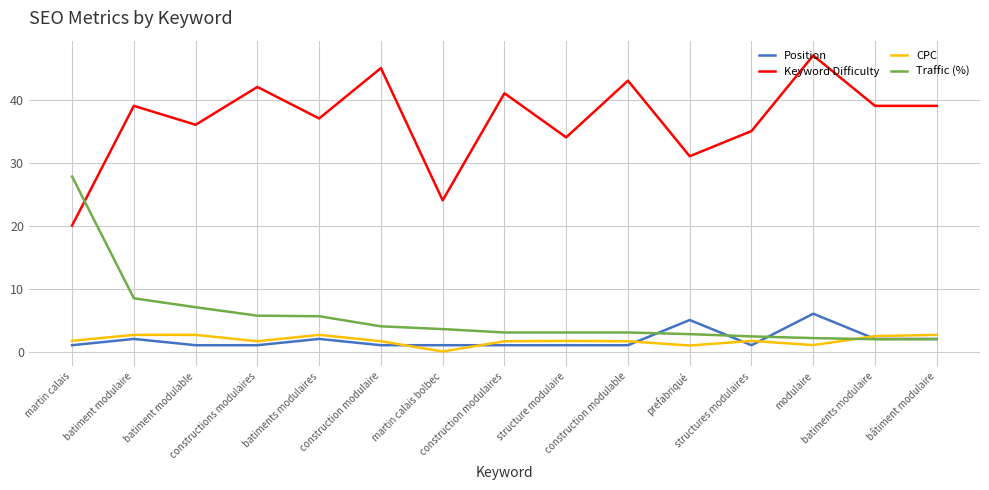

Which series has the largest total across all categories?

Keyword Difficulty